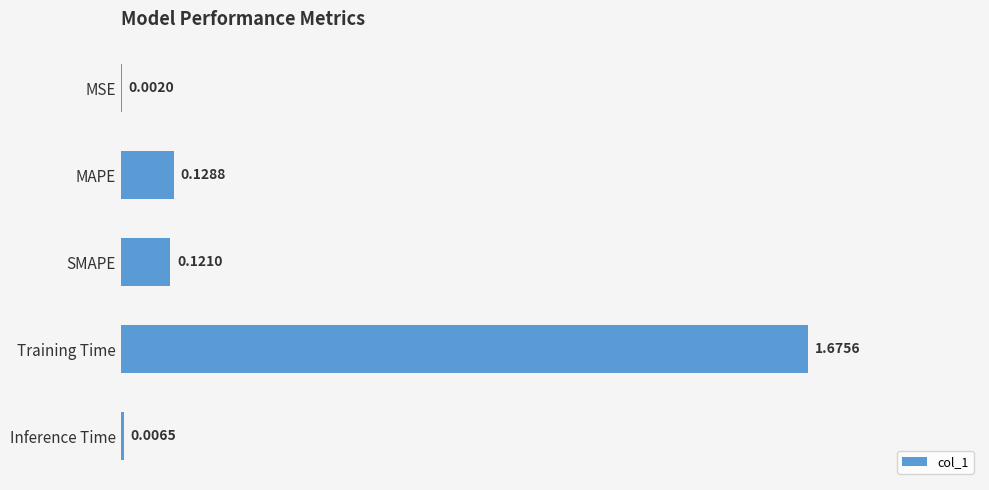

What is the change in value from MAPE to Training Time?

+1.5